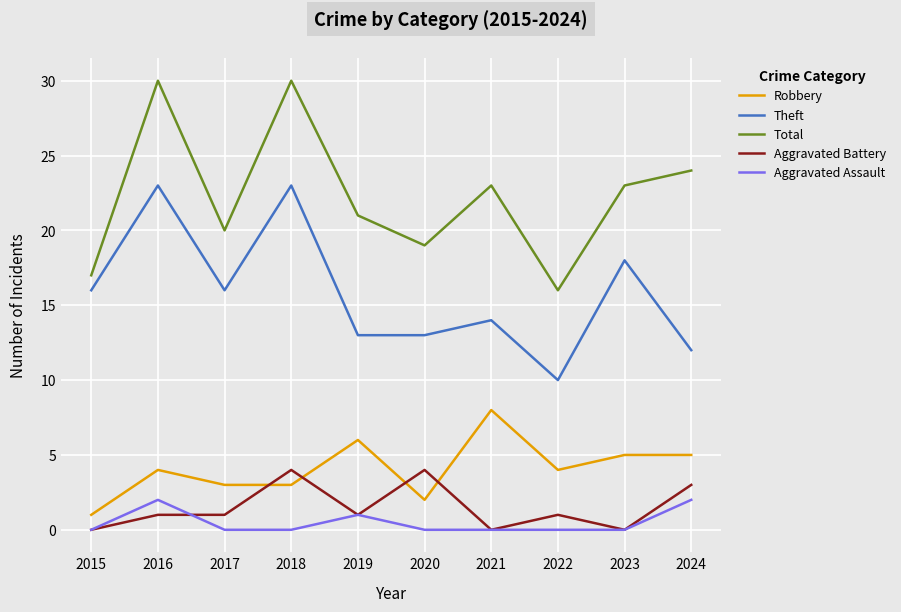

What is the spread (max minus min) of values at 2020?

19